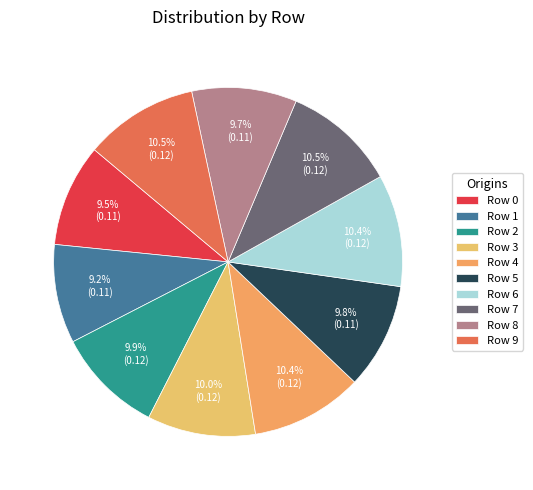

How many slices are in this pie chart?

10